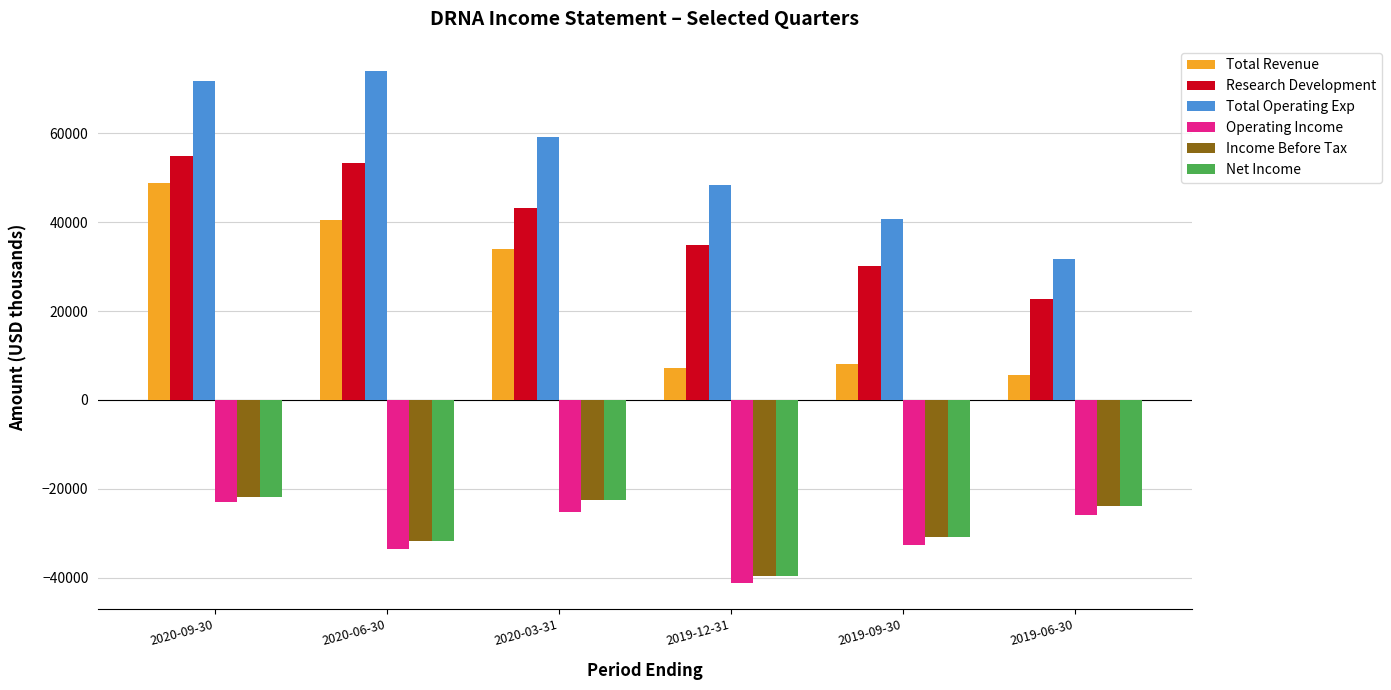

At which label does Total Revenue first exceed 34000?

2020-09-30